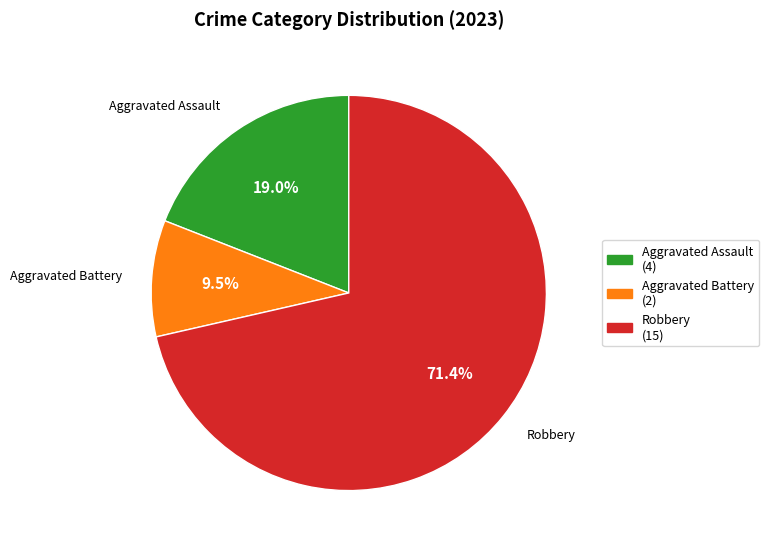

What portion of the pie excludes Aggravated Assault (4)?

81.0%